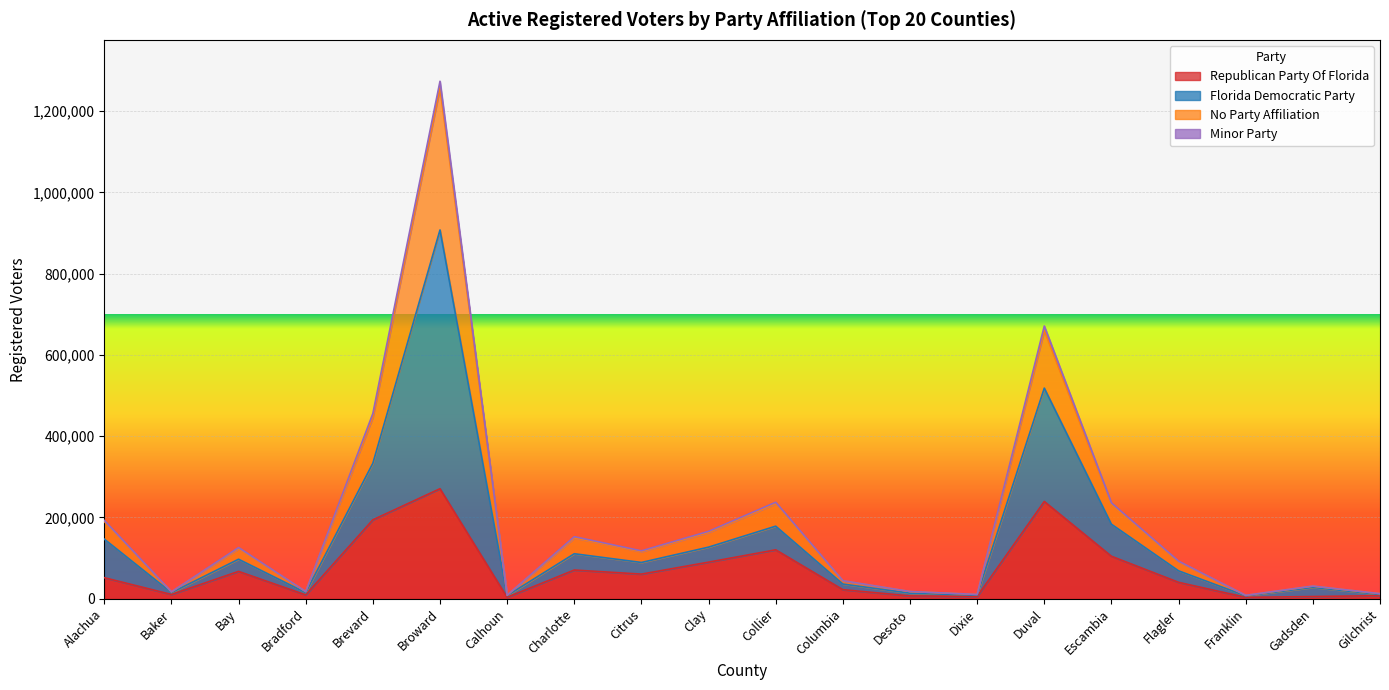

What value does the Florida Democratic Party series have at Gilchrist, to the nearest 50?

12450